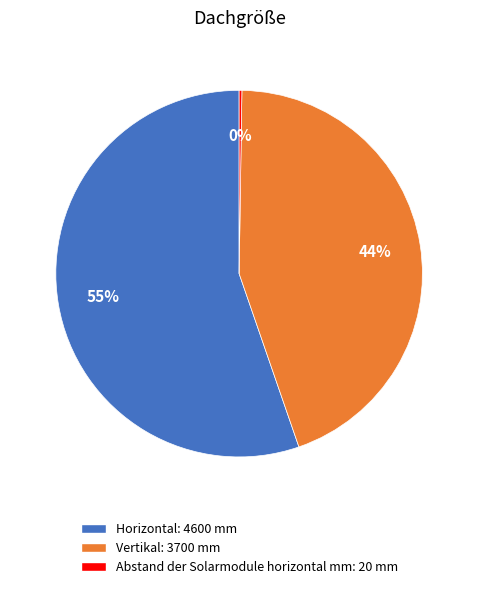

Does any single category account for the majority?

Yes